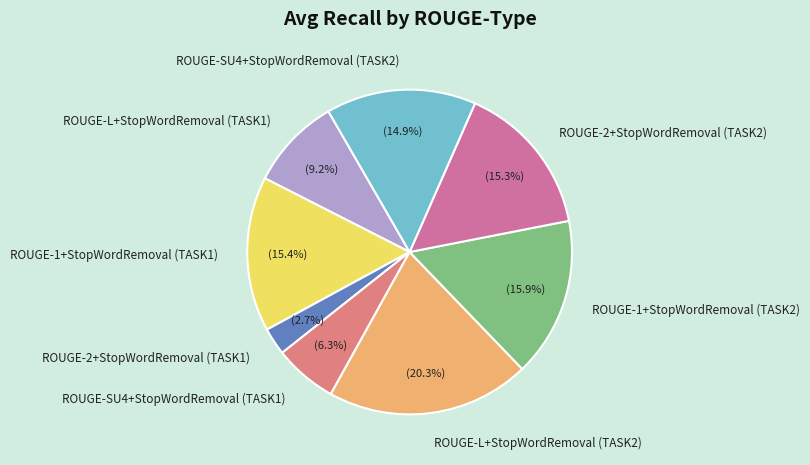

The ROUGE-SU4+StopWordRemoval (TASK2) slice represents 1% of the pie. True or false?

False